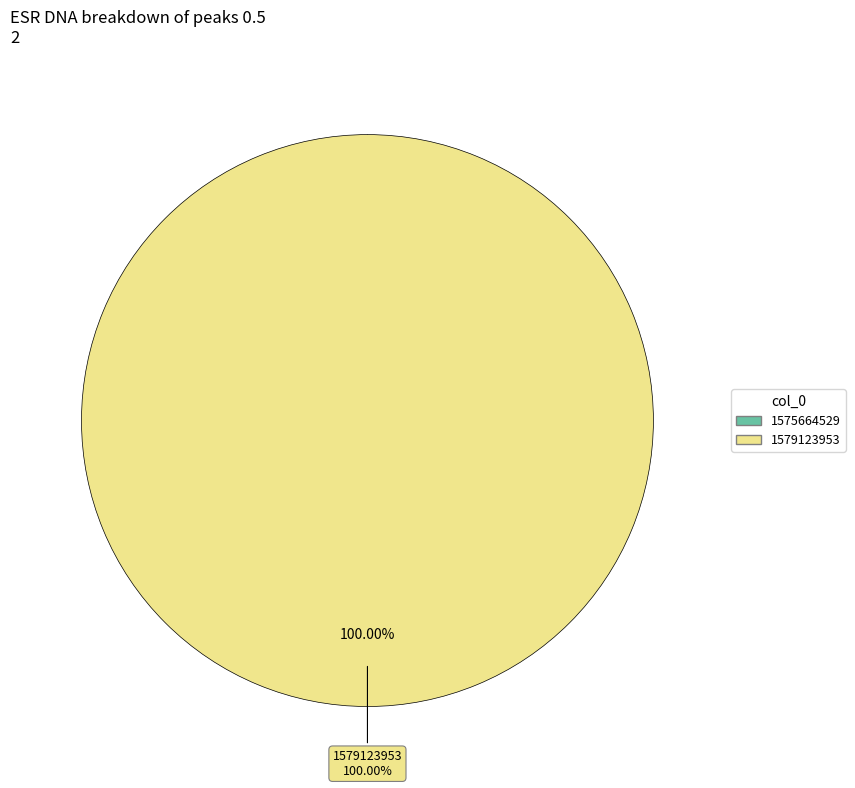

To the nearest percent, what is the difference between the 1575664529 and 1579123953 slice percentages?

100%